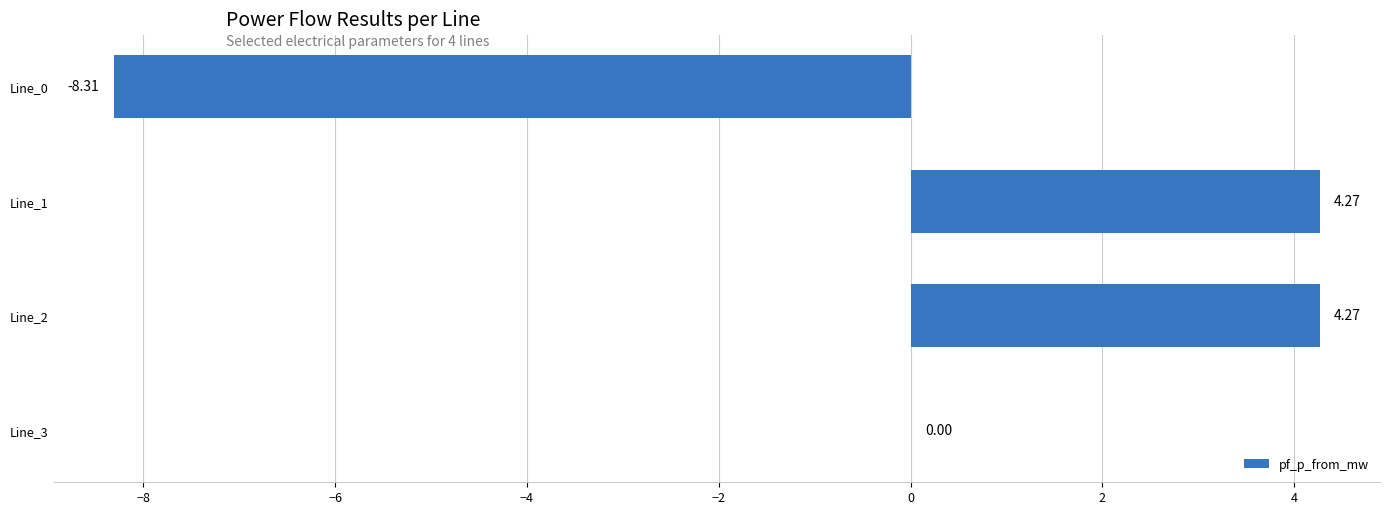

What is the change in value from Line_1 to Line_3?

-4.3